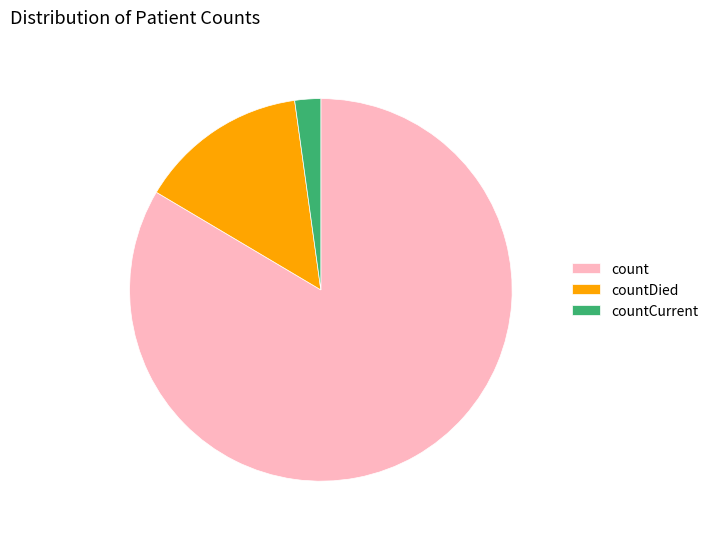

Is countDied the majority of the pie?

No